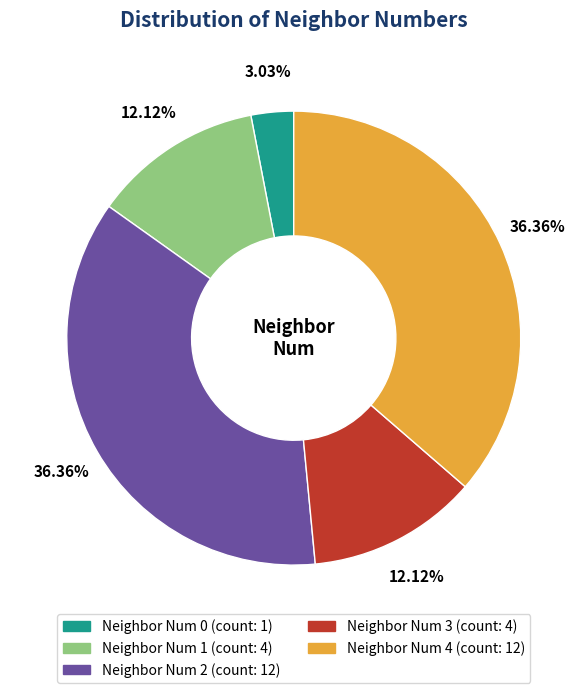

How many segments does this pie chart have?

5